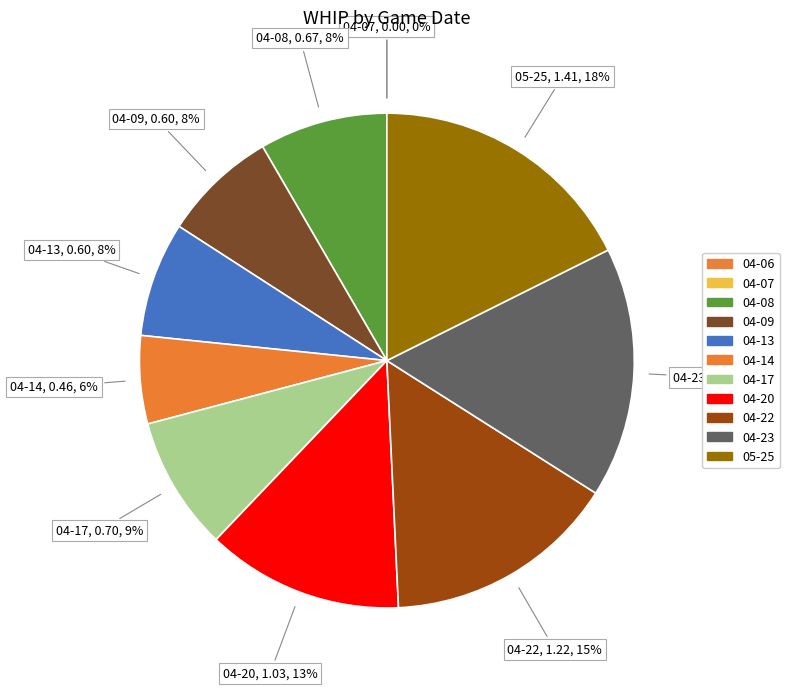

Is there any slice that represents more than half of the pie?

No